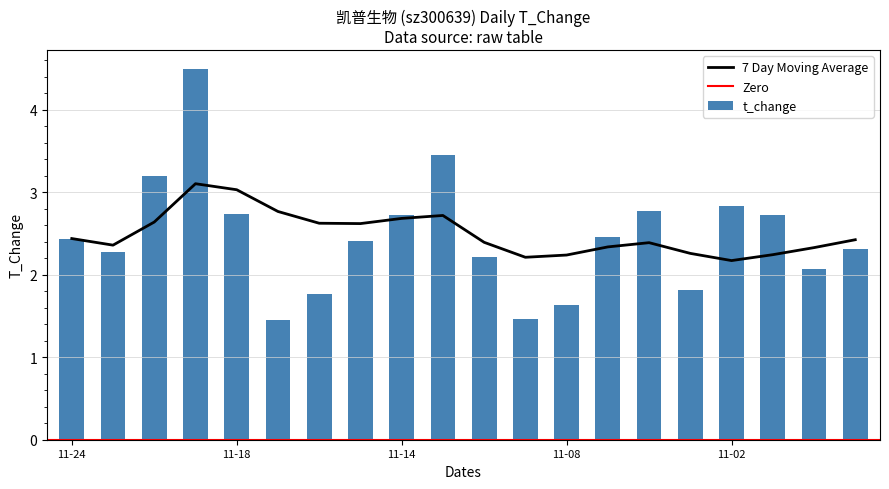

True or false: t_change has a value of 2.4 at 11-24.

True